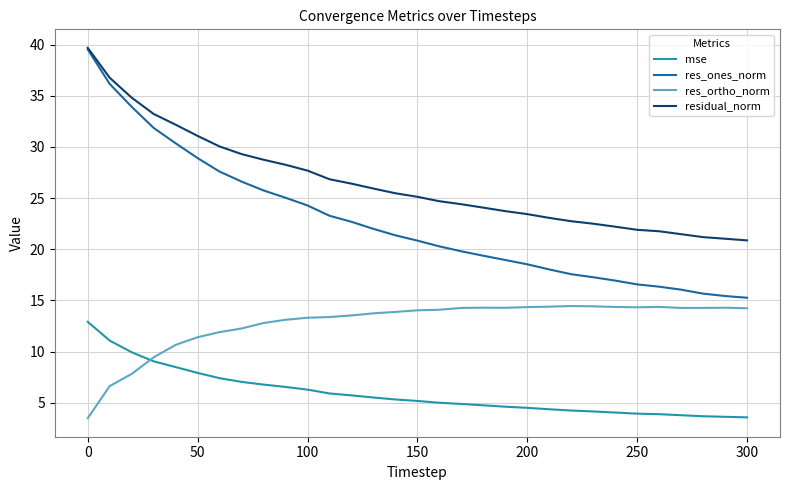

What is the difference between the second highest and minimum values in the res_ones_norm series?

20.9